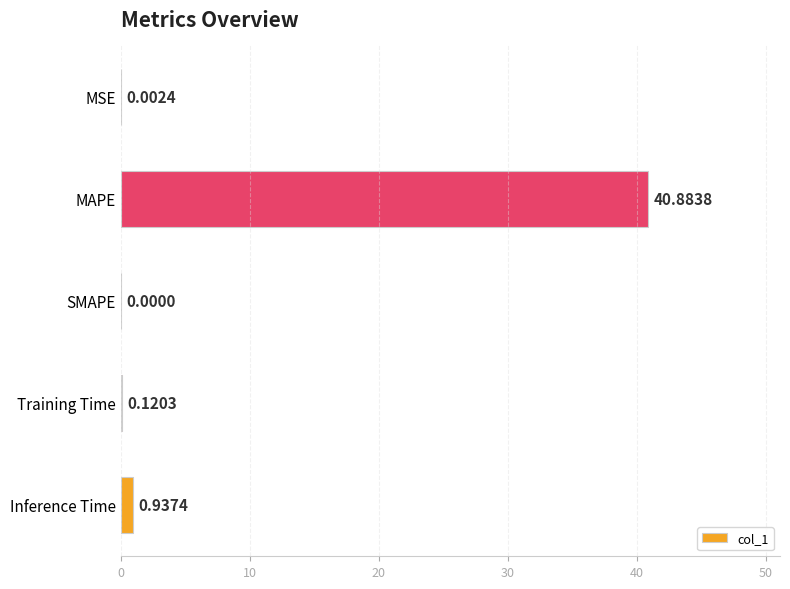

What is the change in value from MAPE to Training Time?

-40.8